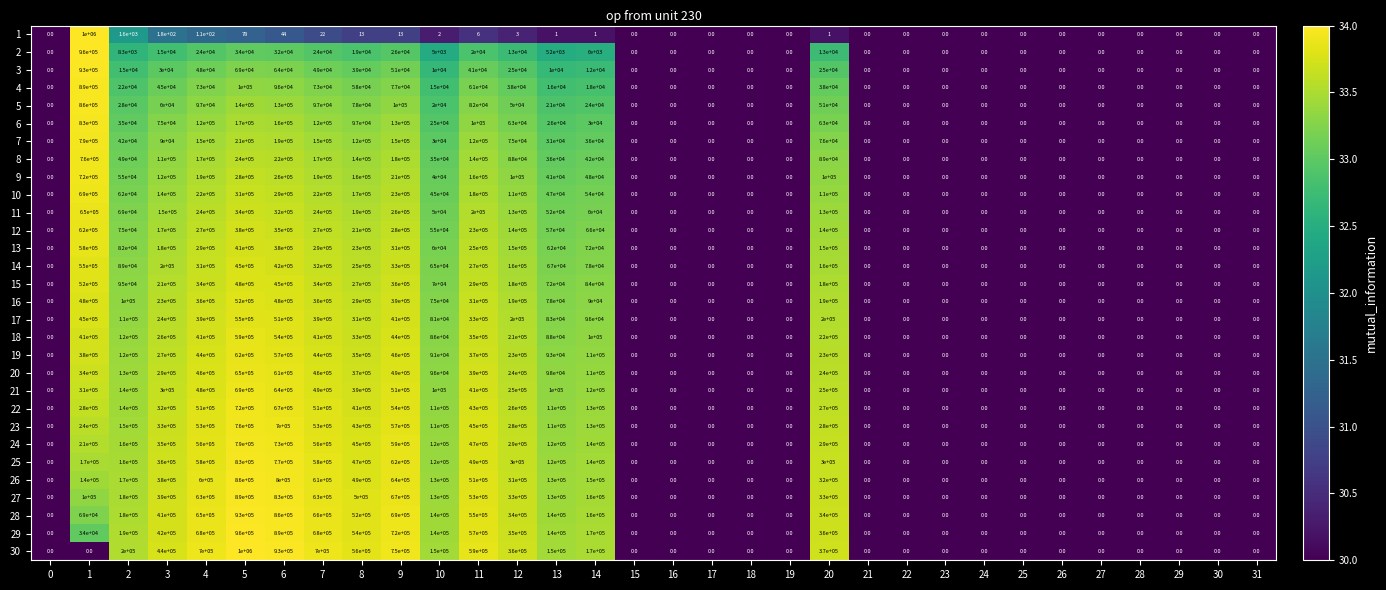

What is the spread (max minus min) of values at 3?

439820